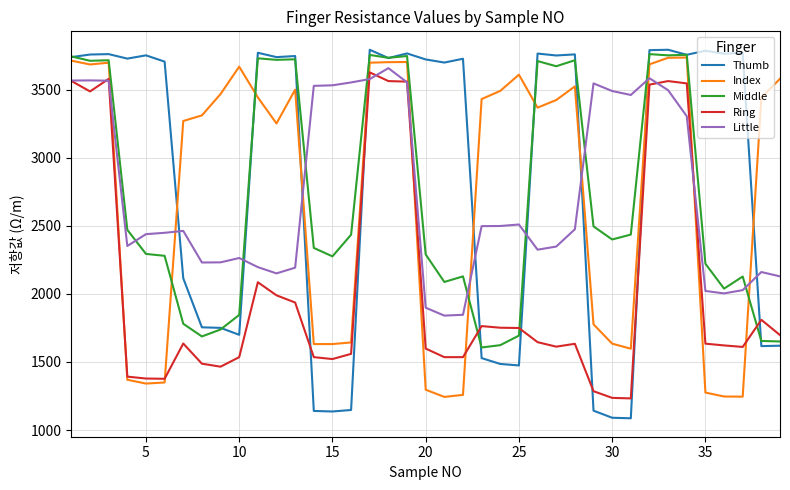

Does the chart have visible grid lines?

Yes